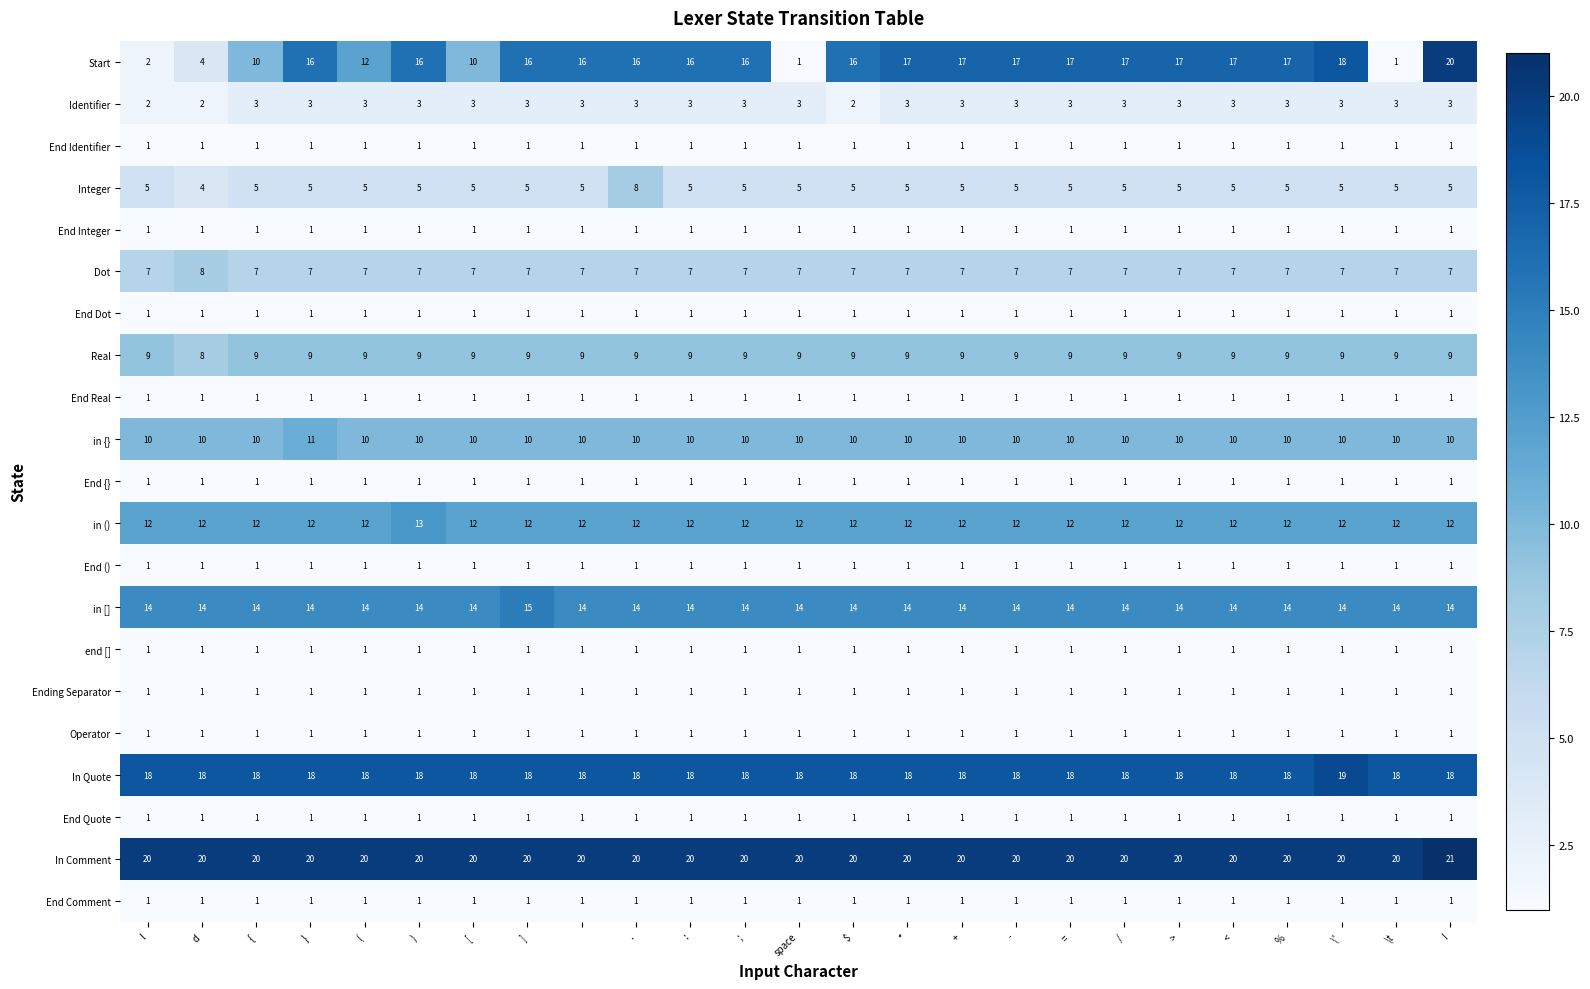

What is the sum of all End Comment values?

25